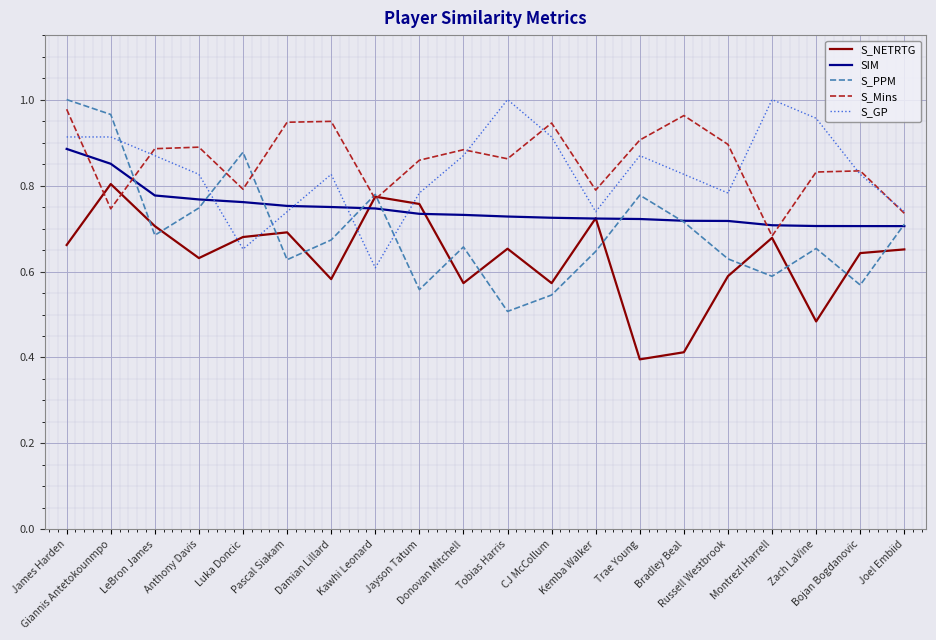

Which series has the widest spread of values?

S_PPM